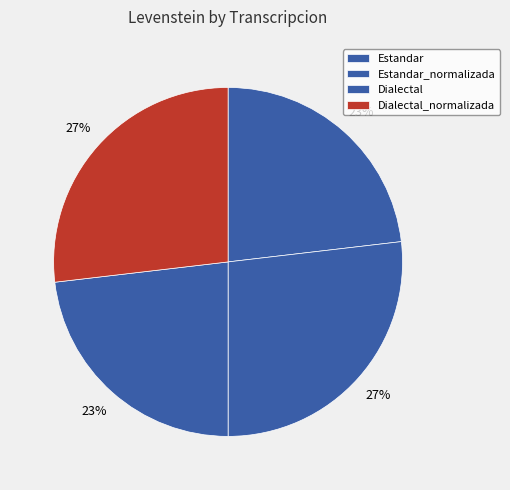

What is the change in value from Estandar to Dialectal_normalizada?

+0.7